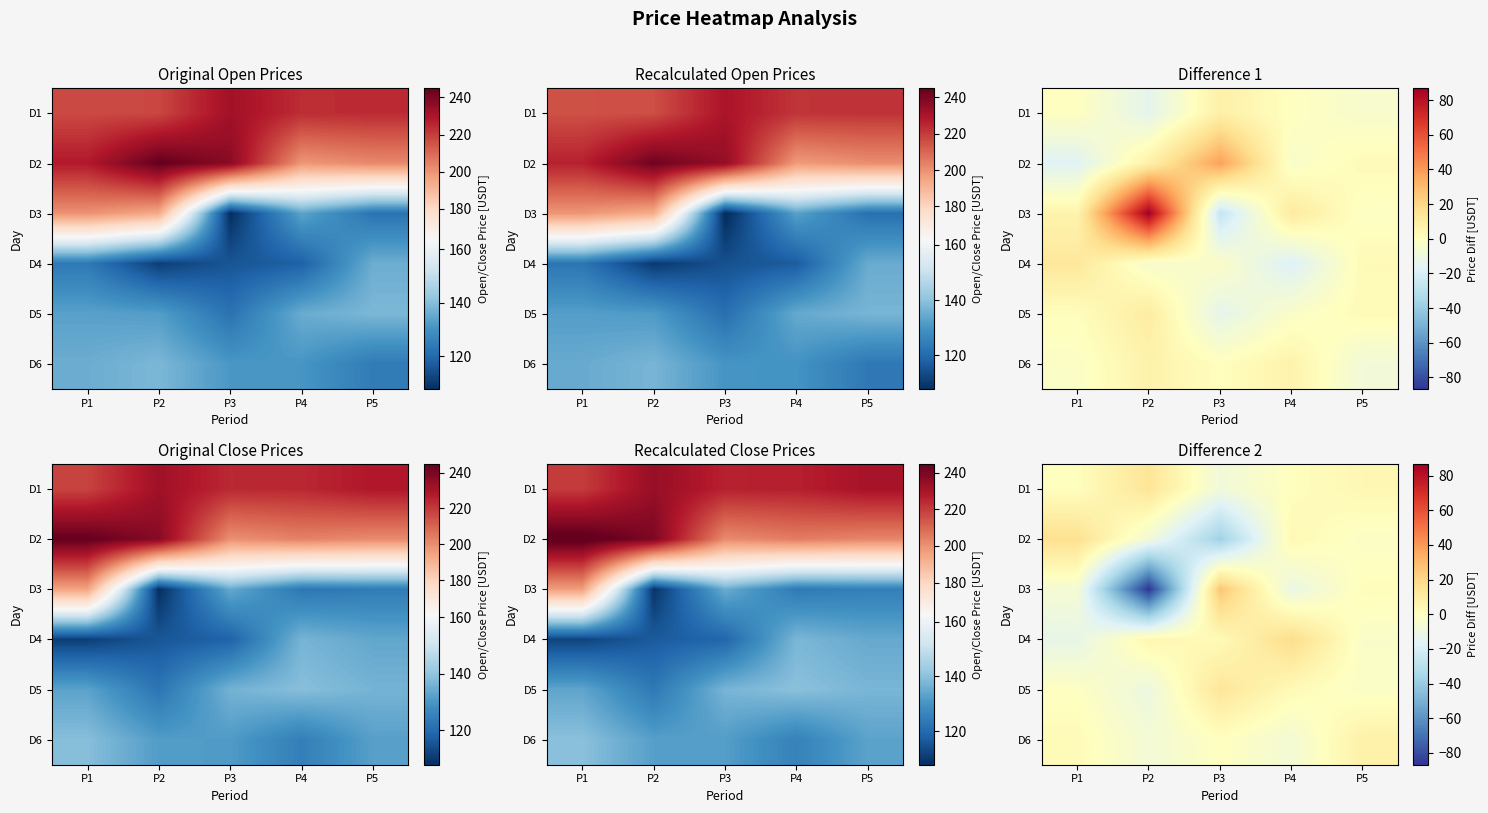

True or false: row_0 has a value of 22.3 at P2.

False